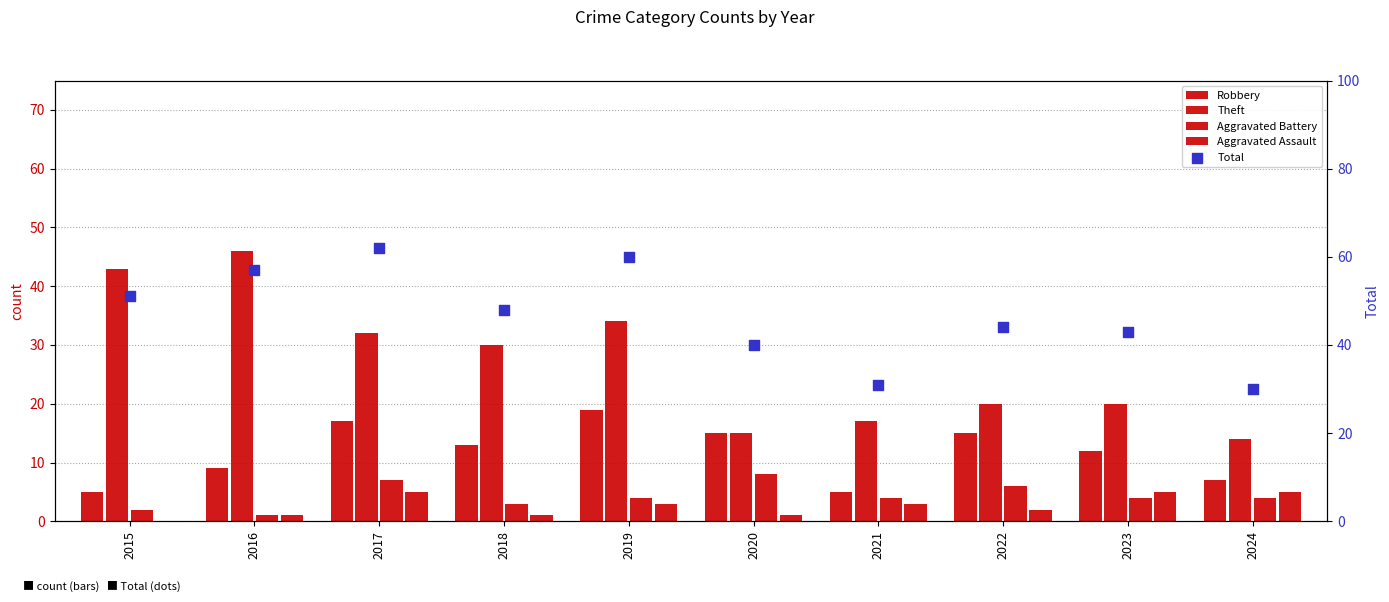

Which series has the largest total across all categories?

Total